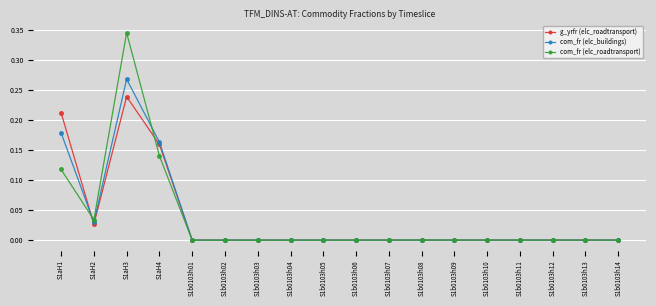

Which series has the widest spread of values?

com_fr (elc_roadtransport)